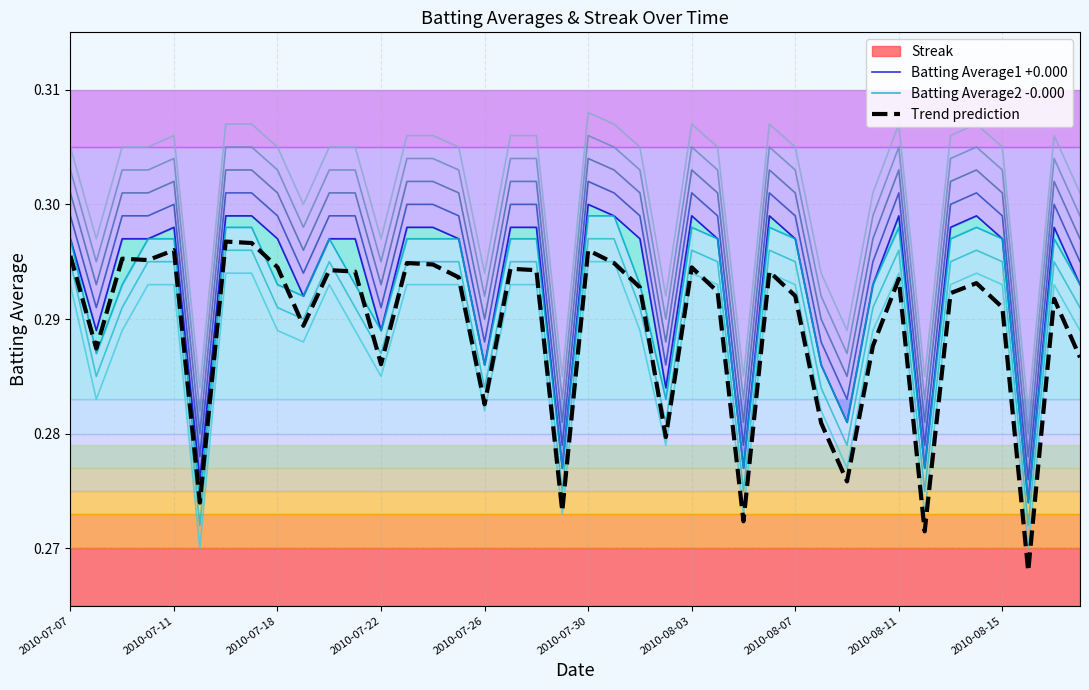

What is the sum of the Batting Average2 -0.000 values at 2010-07-11 and 2010-08-03?

0.6